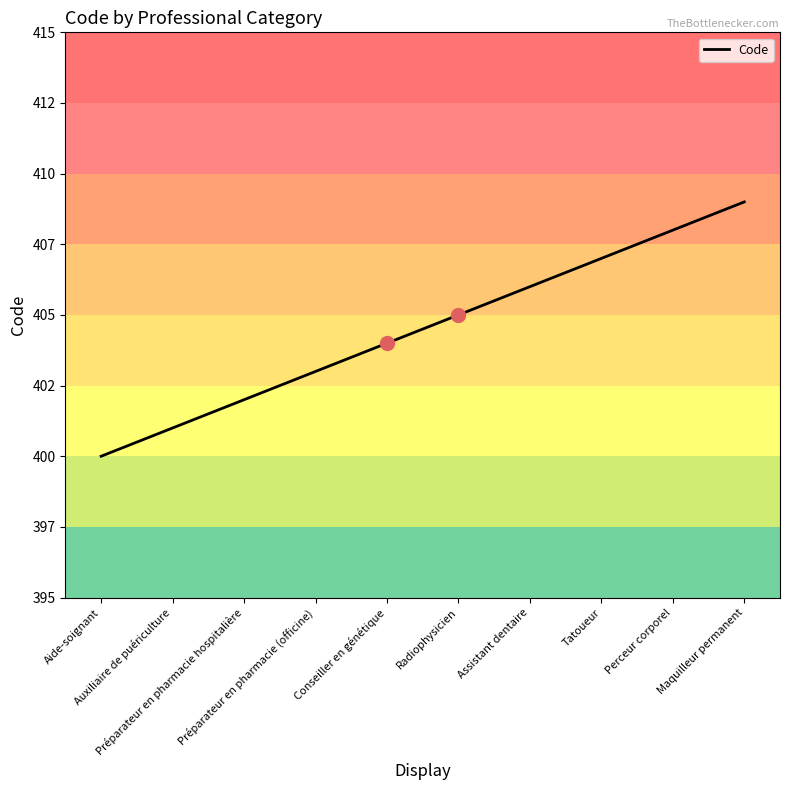

The value at Préparateur en pharmacie hospitalière is 226. True or false?

False